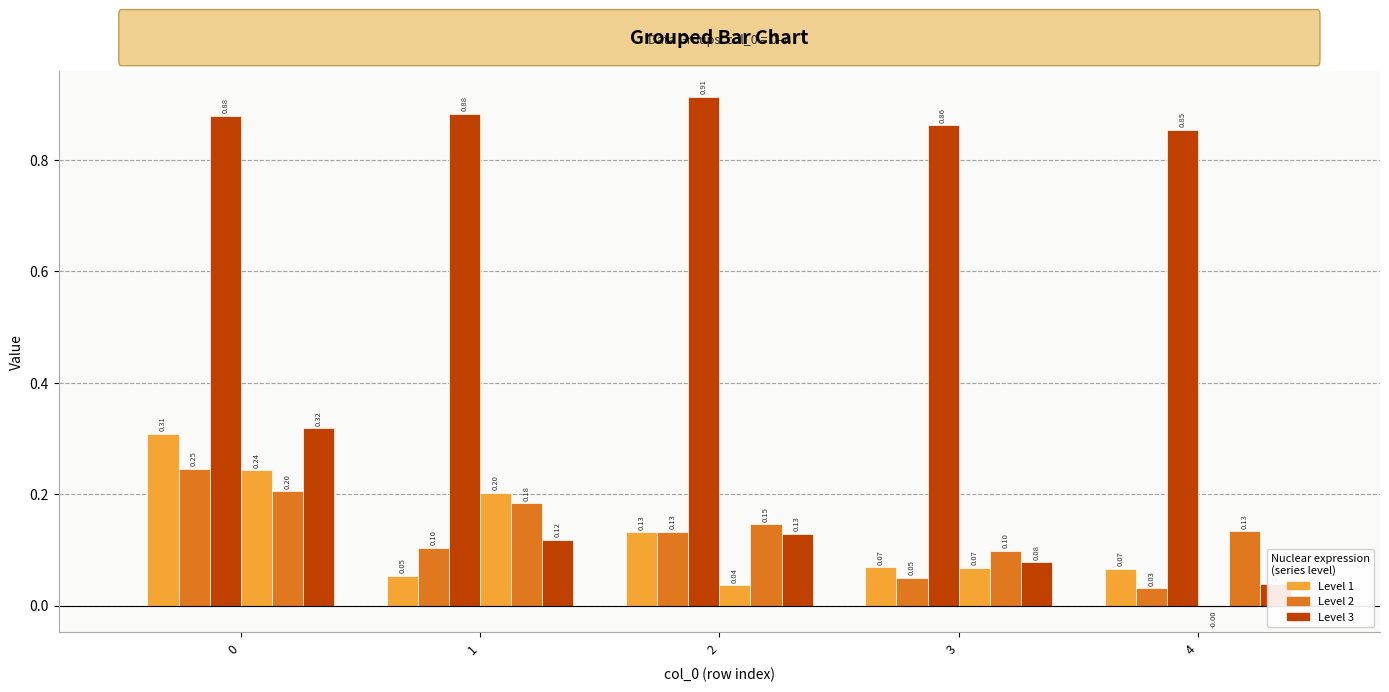

What is the total value across all series at 0?

2.2